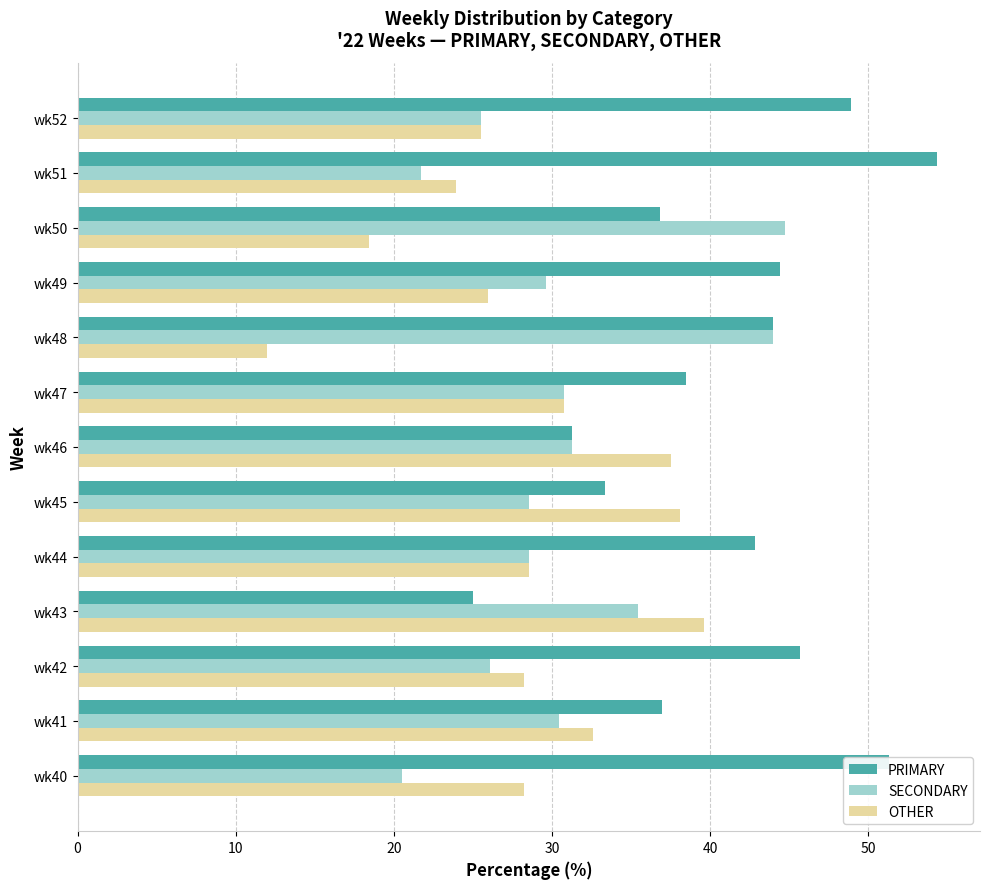

At which category does the chart reach its minimum across all series?

wk48